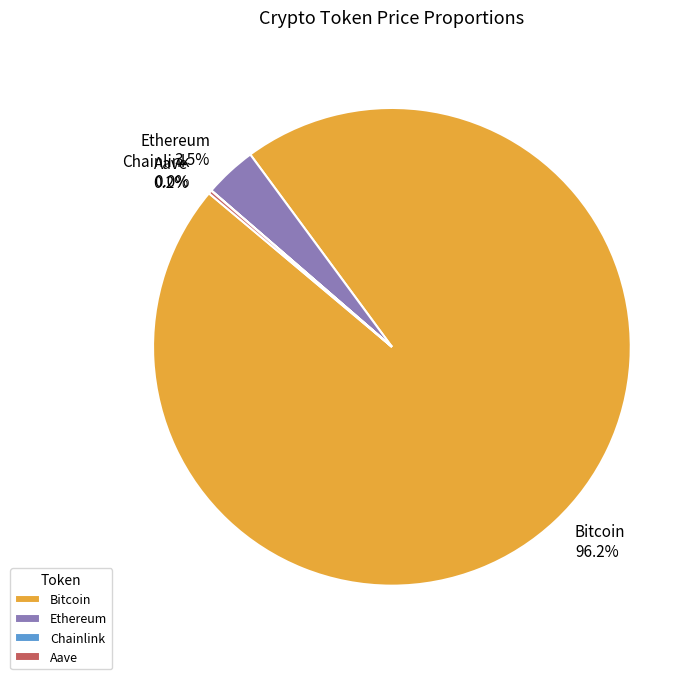

Which category has the biggest portion of the pie?

Bitcoin